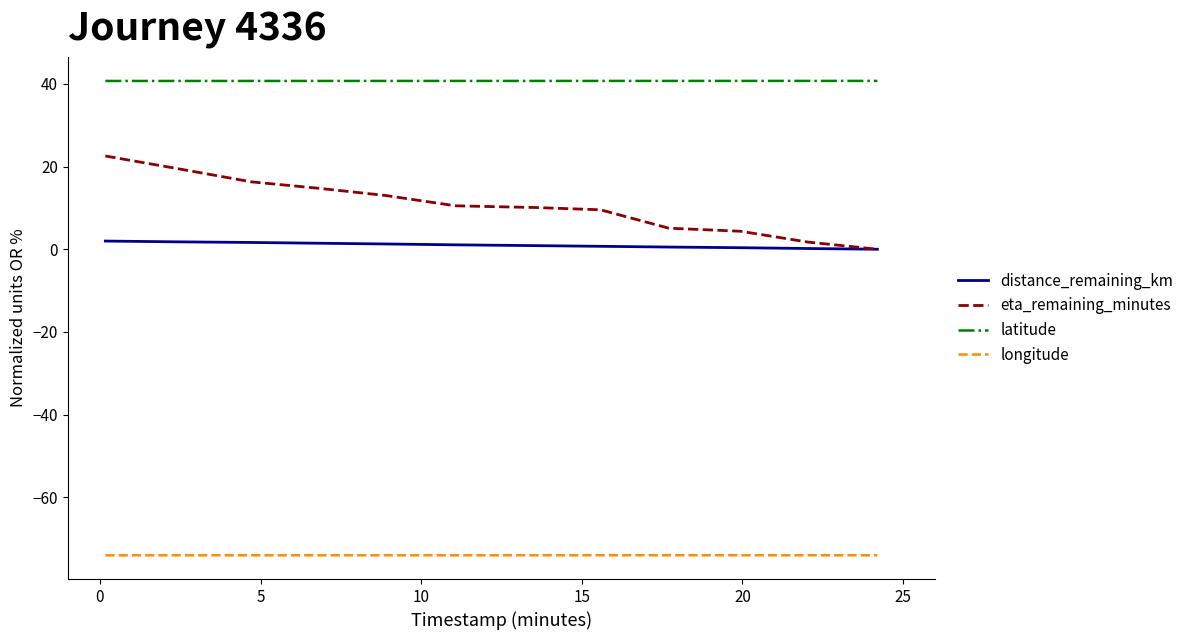

True or false: distance_remaining_km and latitude cross at least once.

False